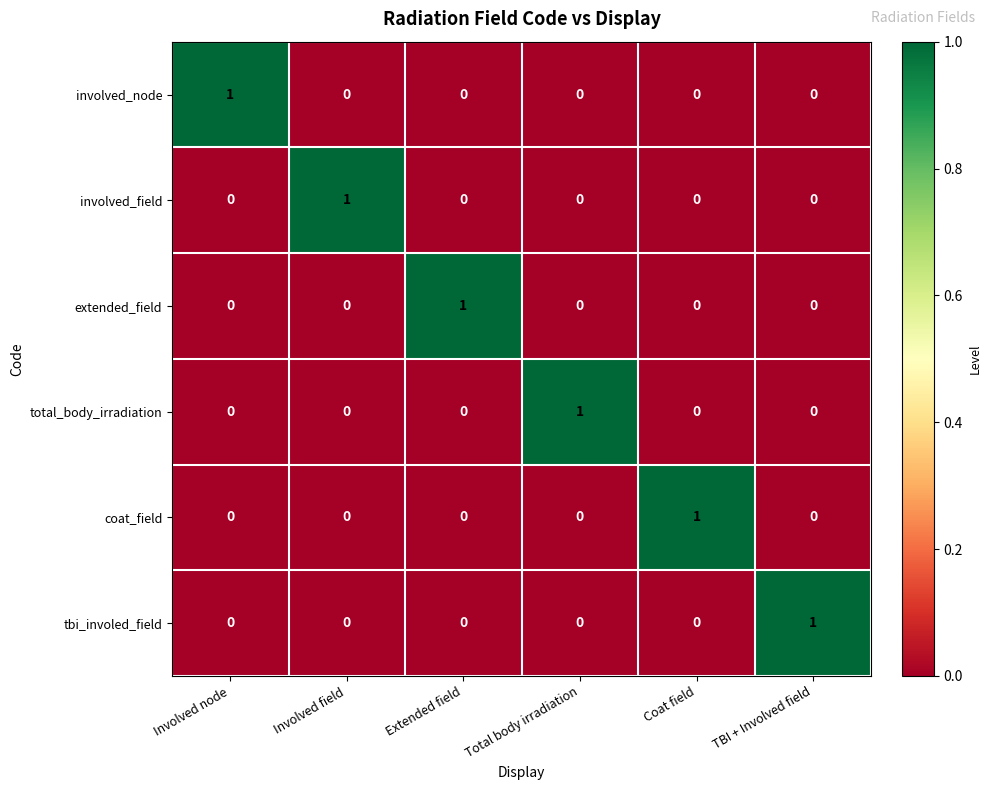

At how many categories does at least one series exceed 0?

6